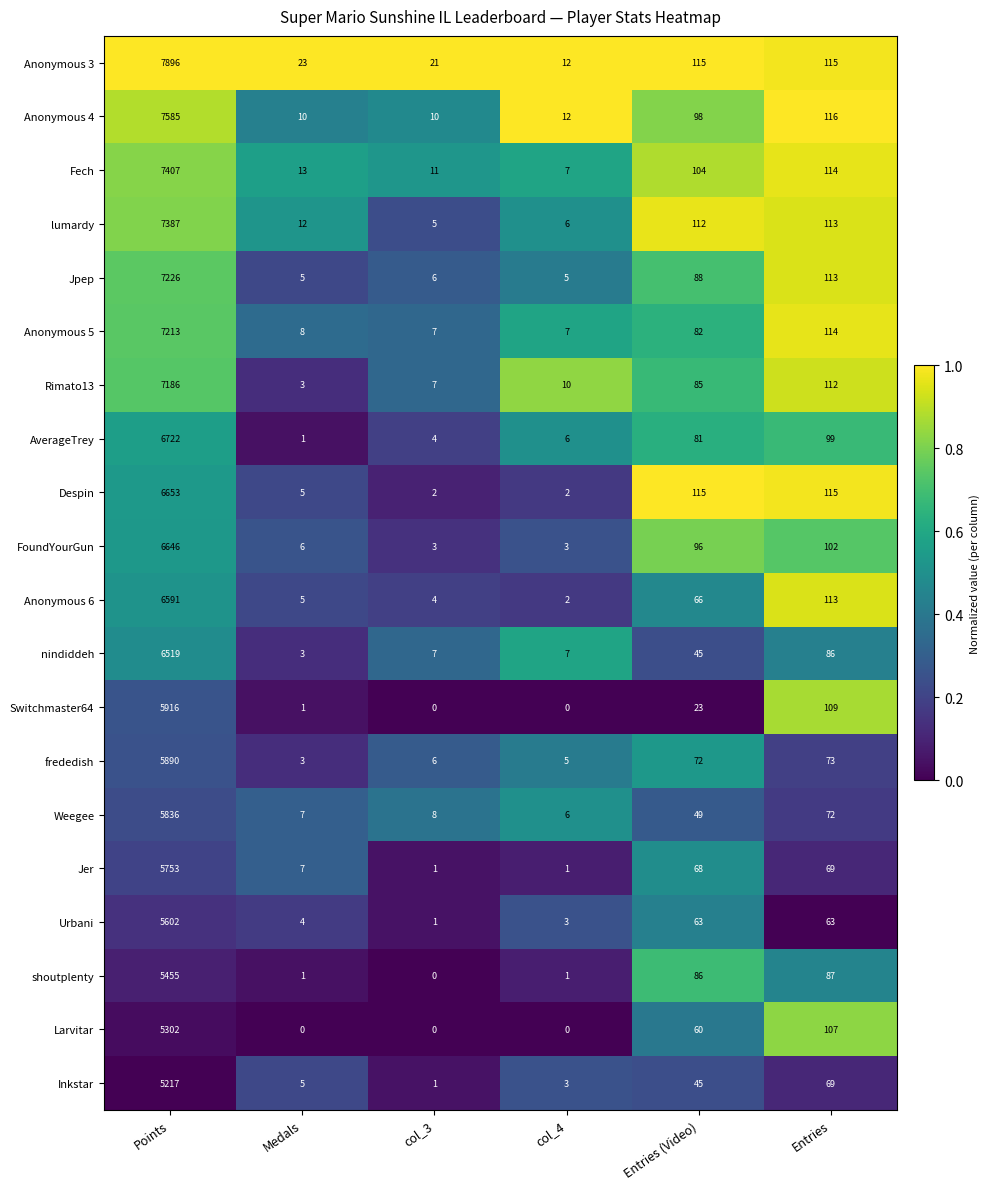

Count the number of categories in the chart.

6